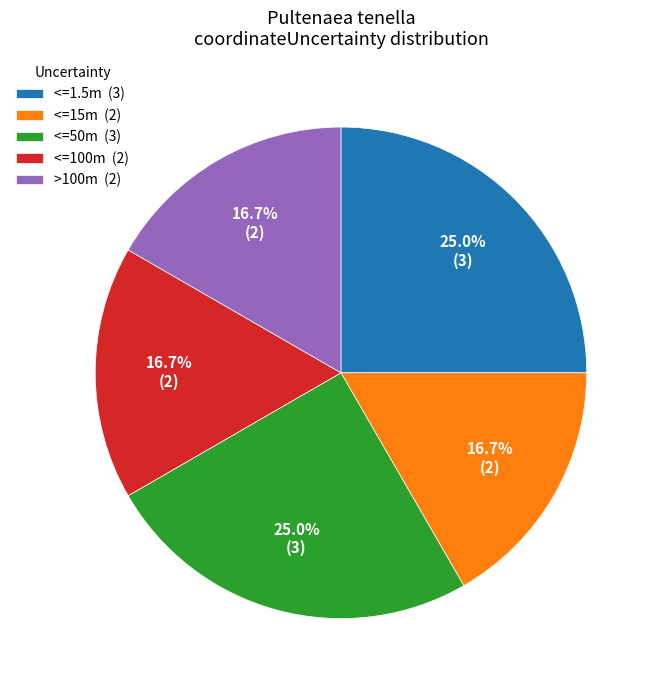

Is there any slice that represents more than half of the pie?

No